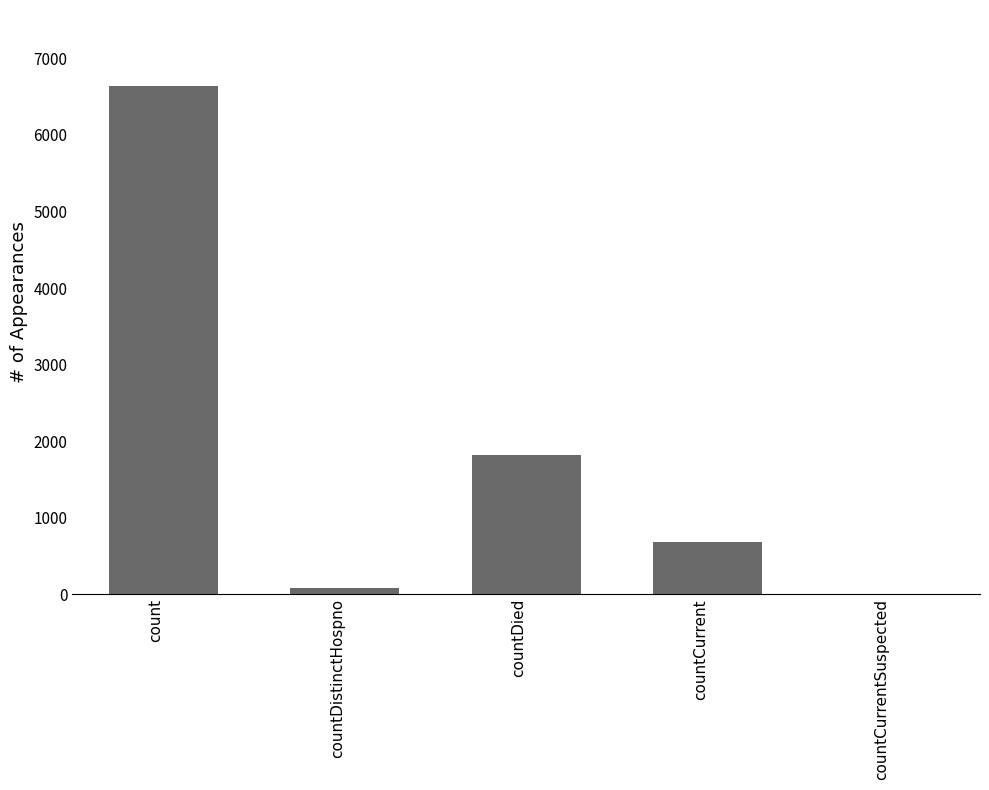

Where is the data nearest to the value 3318?

countDied